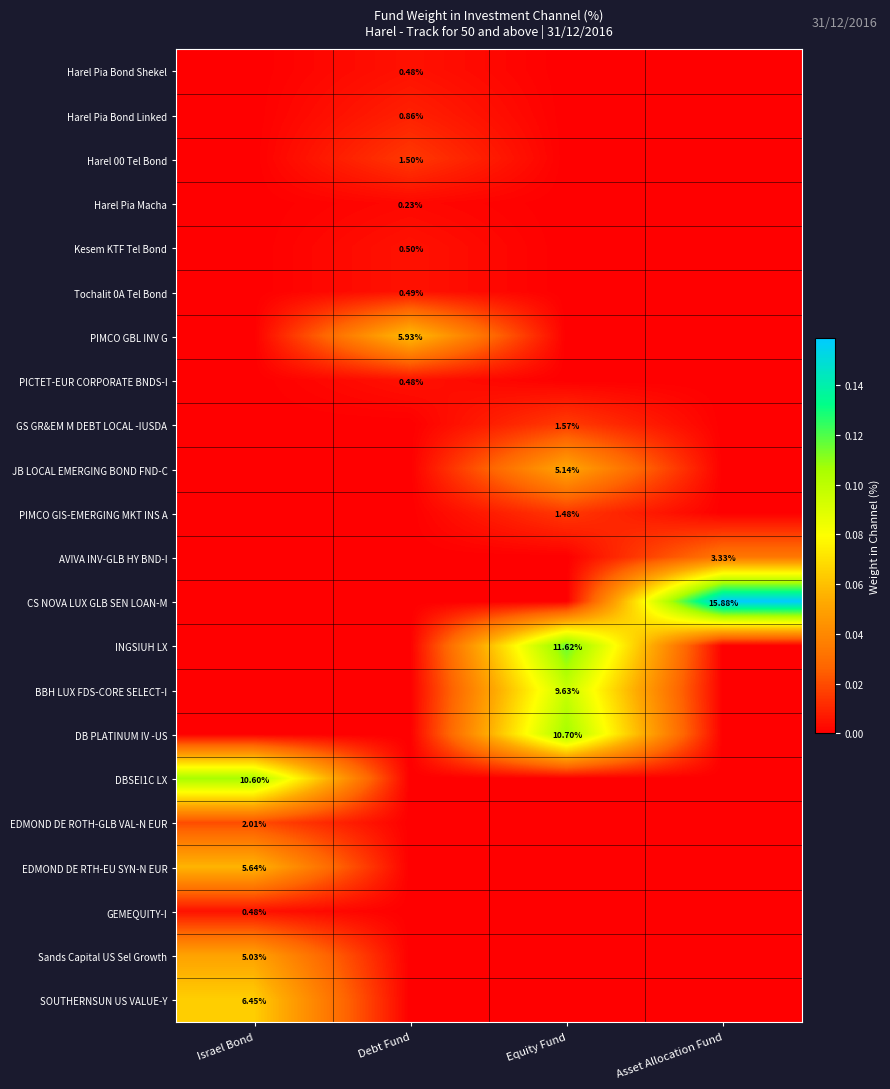

What is the total value across all series at Equity Fund?

0.4